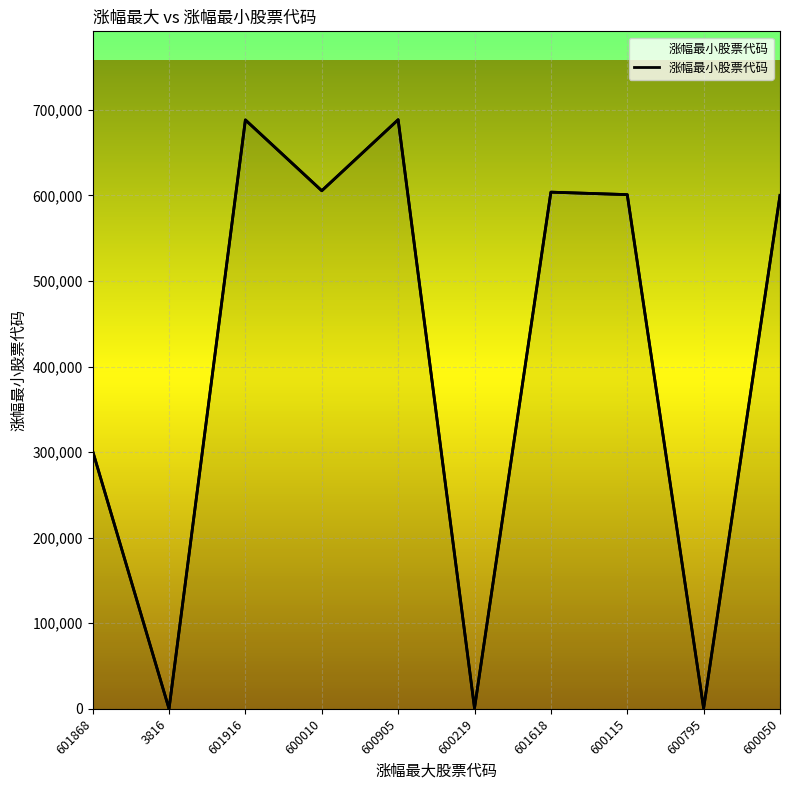

What is the greatest value displayed?

688506